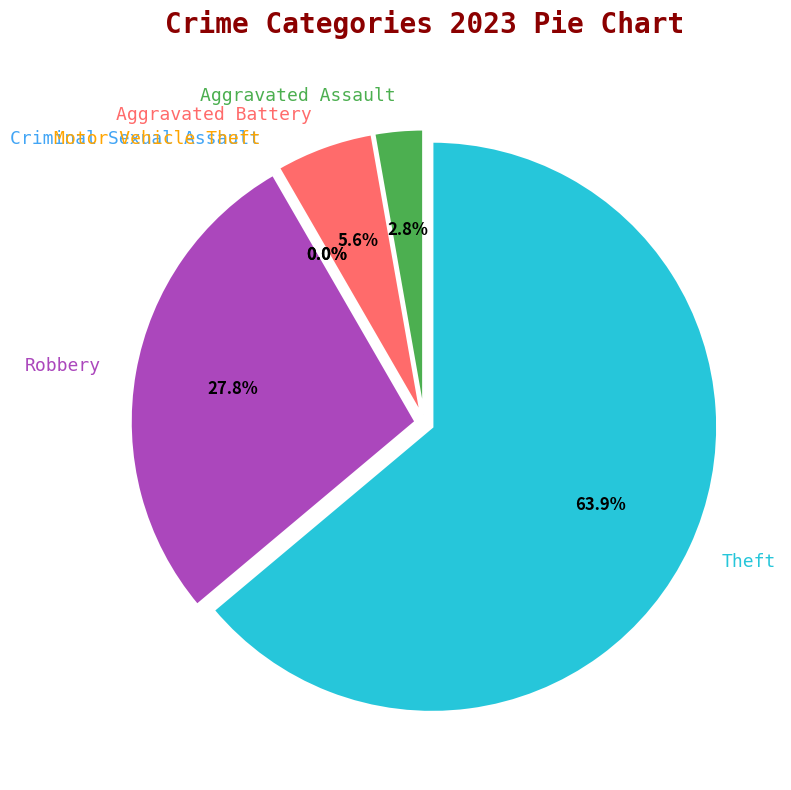

What is the largest slice in the pie chart?

Theft